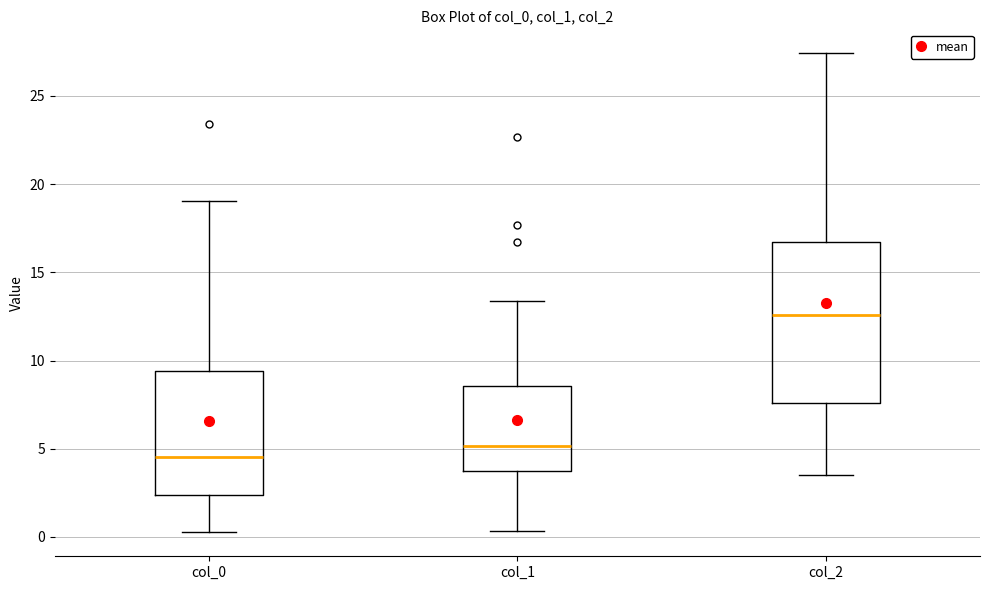

Where does the upper whisker of the box for col_0 end on the y-axis? The values are not printed on the chart, so give them approximately, as read against the axis.

19.0